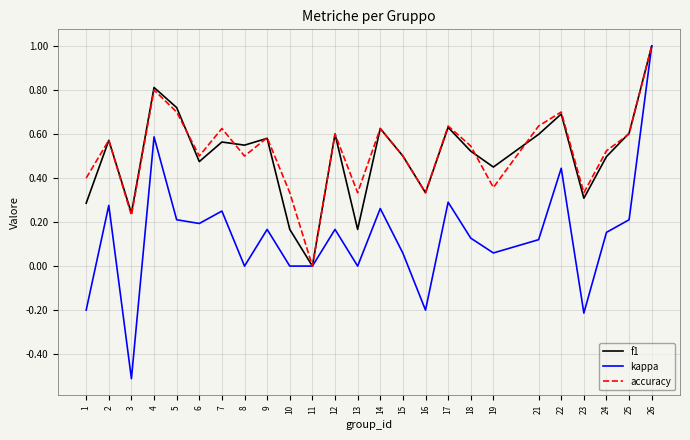

What is the total value across all series at 5?

1.6